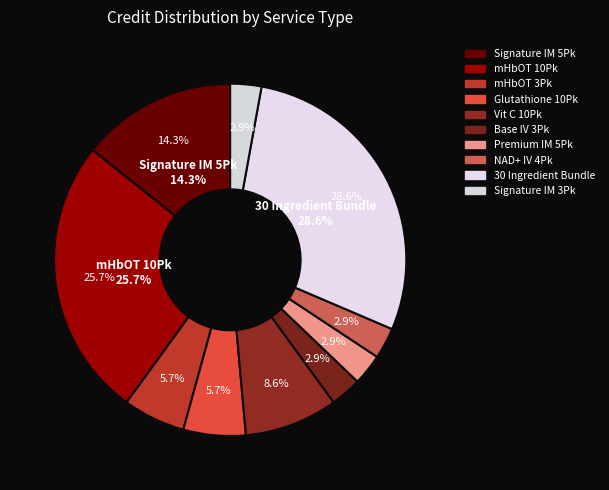

To the nearest percent, what portion does Base IV Drip | 3 Pack represent?

3%